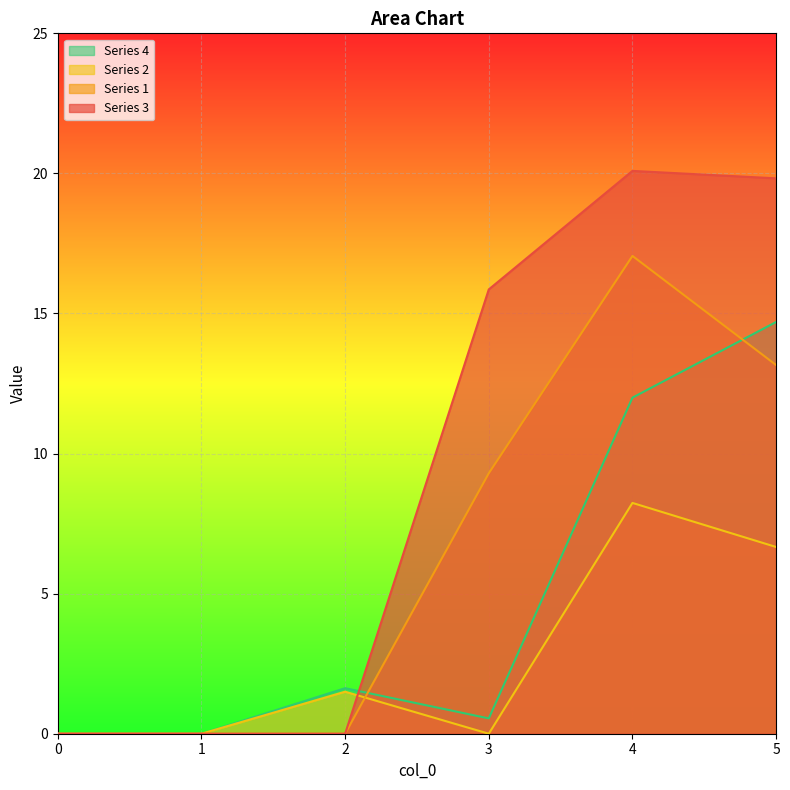

What is the approximate value of 4 at 2?

1.6